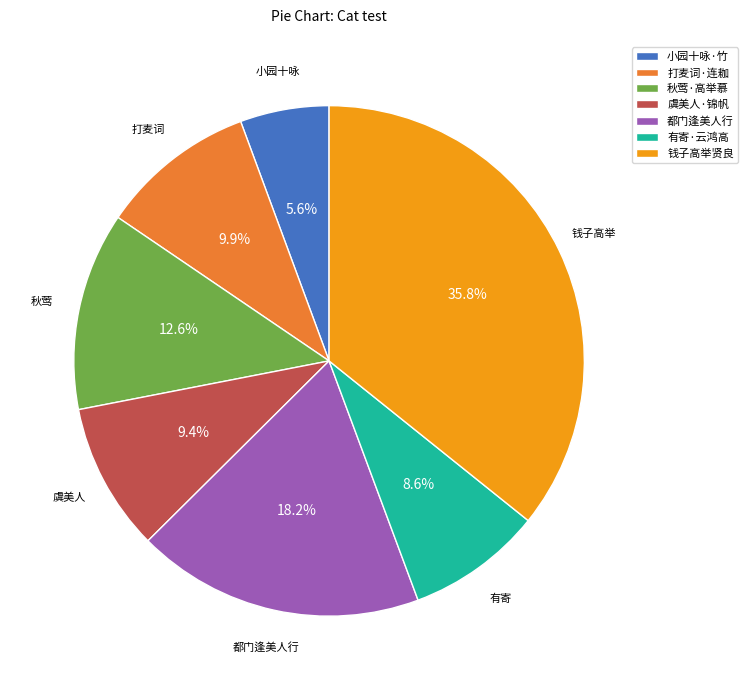

What is the smallest slice in the pie chart?

小园十咏·竹